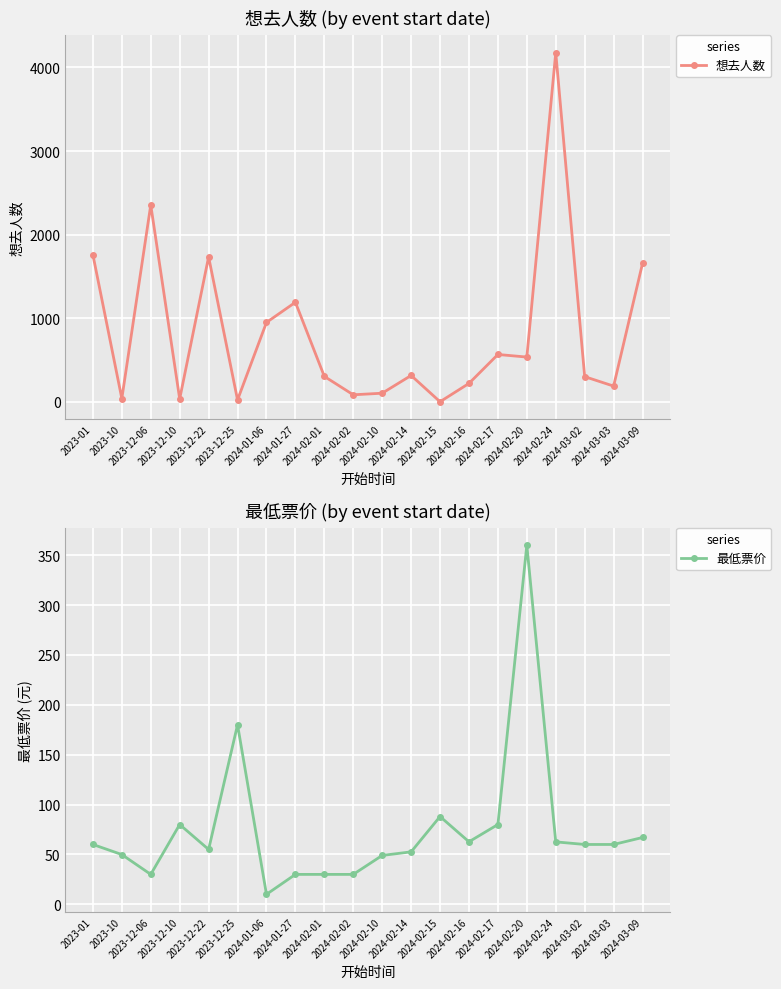

True or false: 想去人数 and 最低票价 intersect in this chart.

True